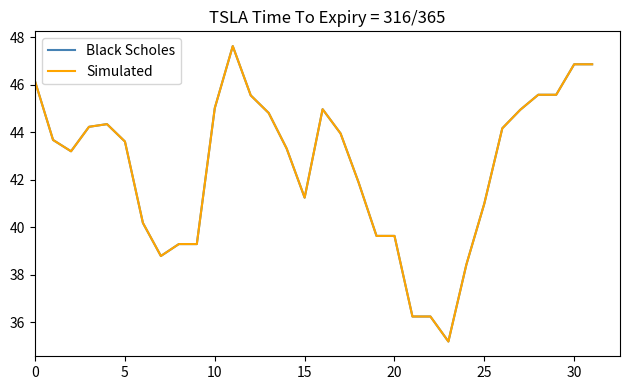

Reading right to left, what are all the values shown in this chart?

Black Scholes: 46.9	46.9	45.6	45.6	44.9	44.2	41.0	38.4	35.2	36.2	36.2	39.6	39.6	41.9	43.9	45.0	41.2	43.3	44.8	45.6	47.6	45.0	39.3	39.3	38.8	40.2	43.6	44.3	44.2	43.2	43.7	46.1
Simulated: 46.9	46.9	45.6	45.6	44.9	44.2	41.0	38.4	35.2	36.2	36.2	39.6	39.6	41.9	43.9	45.0	41.2	43.3	44.8	45.6	47.6	45.0	39.3	39.3	38.8	40.2	43.6	44.3	44.2	43.2	43.7	46.1